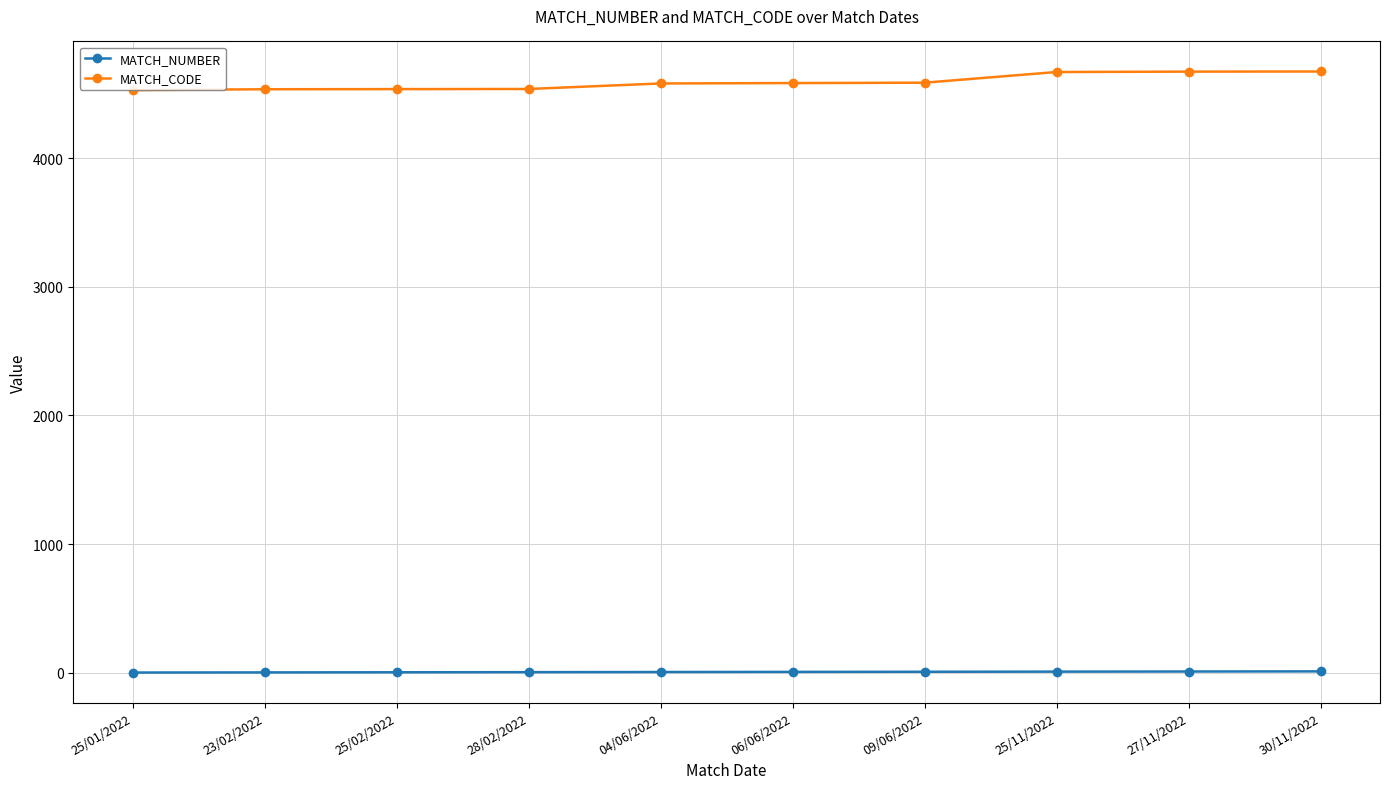

What is the label of the 8th point from the right?

25/02/2022